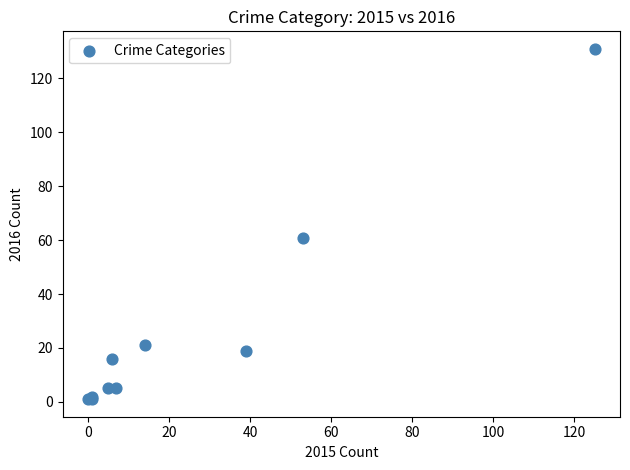

What Y value in the scatter plot is closest to 66?

61